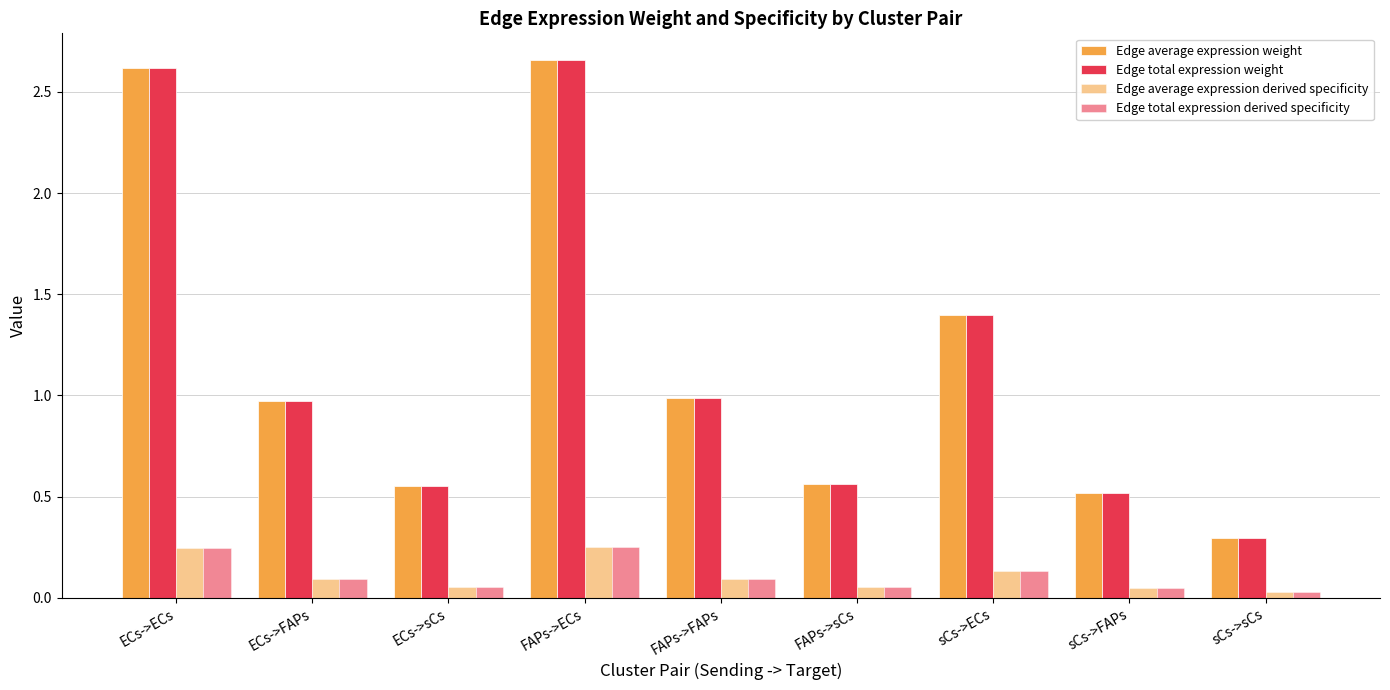

Which category has the lowest value across all series?

sCs->sCs